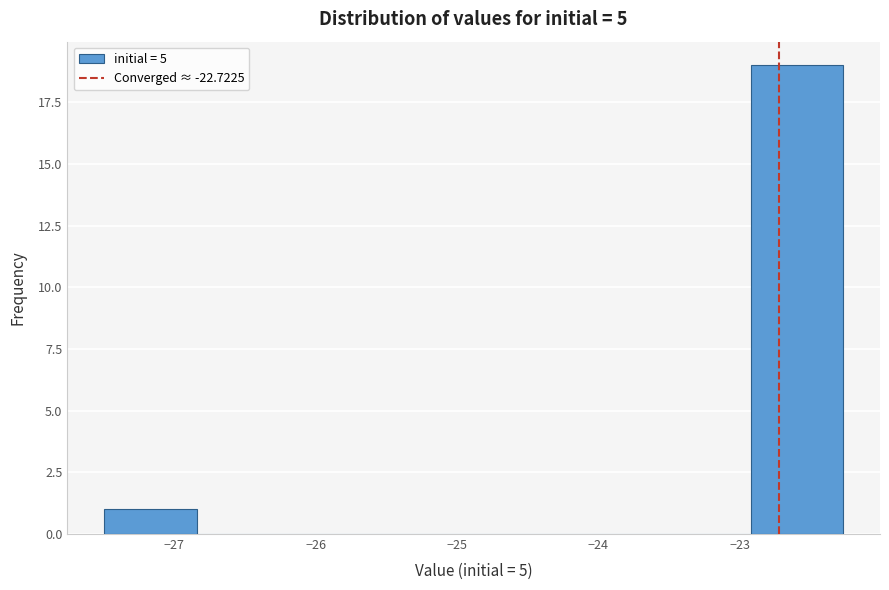

Reading left to right, list every bar in this chart as the range it spans on the x-axis followed by its height. Neither the bar edges nor the heights are printed on the chart, so give them approximately, as read against the axes.

-27.5 to -26.8: 1
-26.8 to -26.2: 0
-26.2 to -25.5: 0
-25.5 to -24.9: 0
-24.9 to -24.2: 0
-24.2 to -23.6: 0
-23.6 to -22.9: 0
-22.9 to -22.3: 19